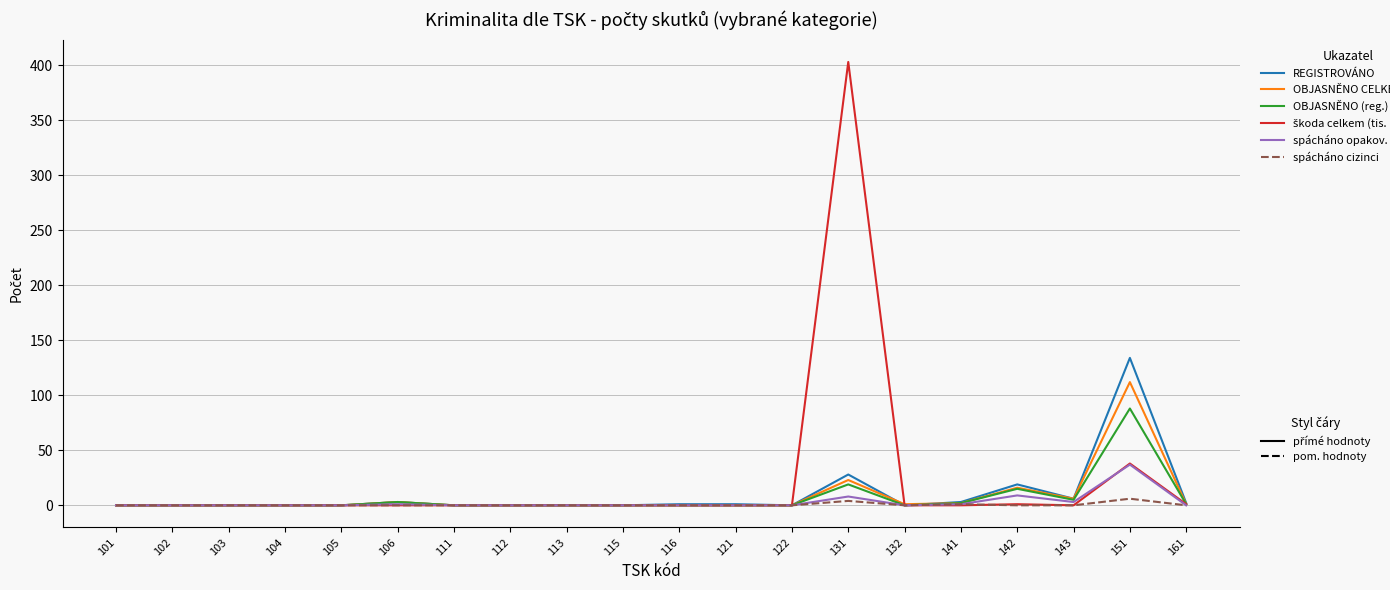

At which category is the sum across all series the highest?

131